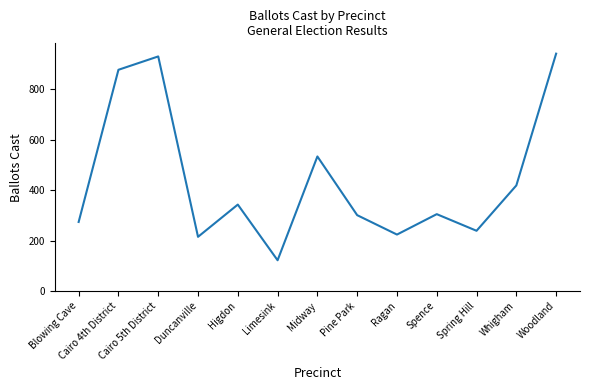

What is the difference between the maximum and minimum values?

820